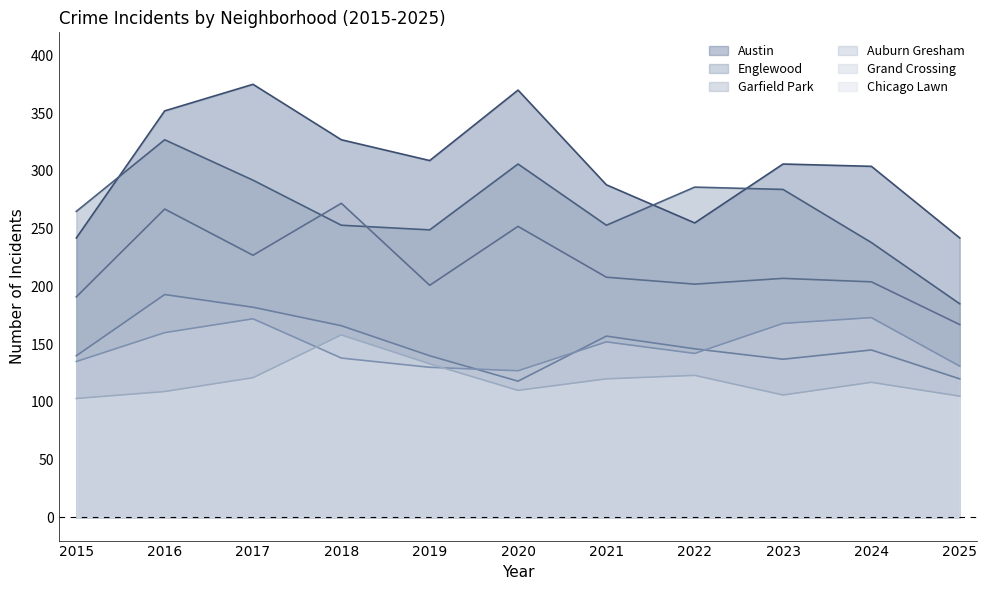

Where is the first local maximum for Garfield Park?

2016